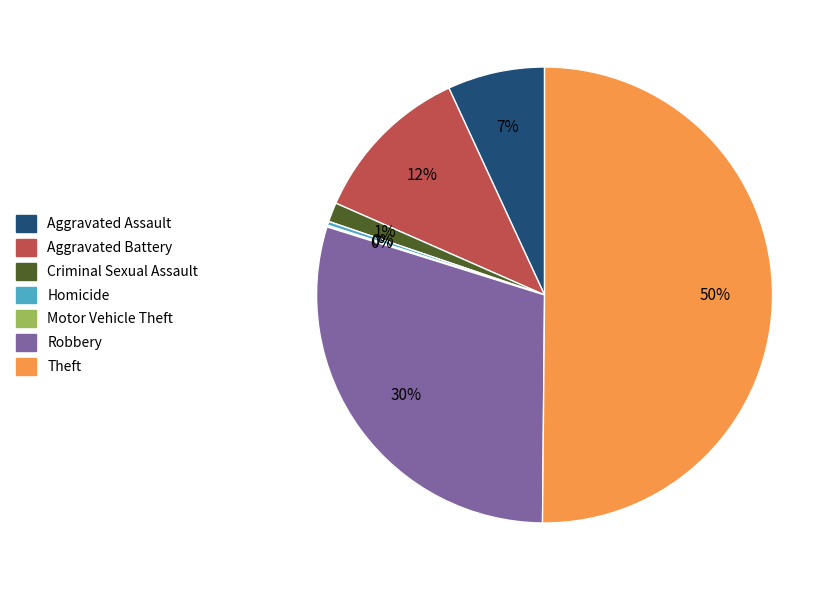

Combined, do Homicide and Aggravated Battery account for over 50%?

No